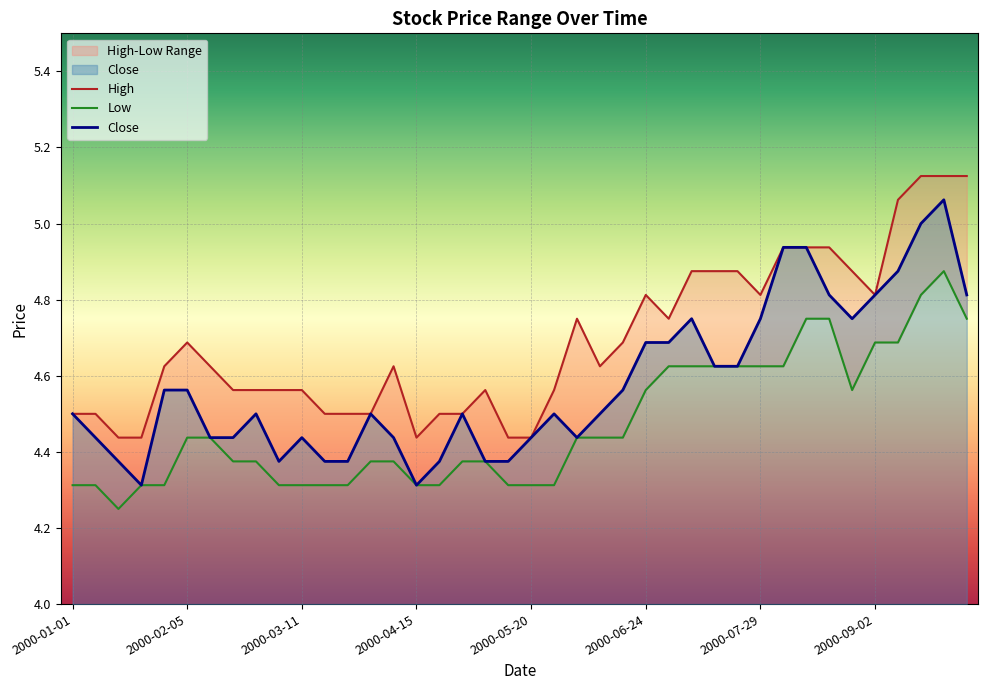

What is the maximum value for Close?

5.1